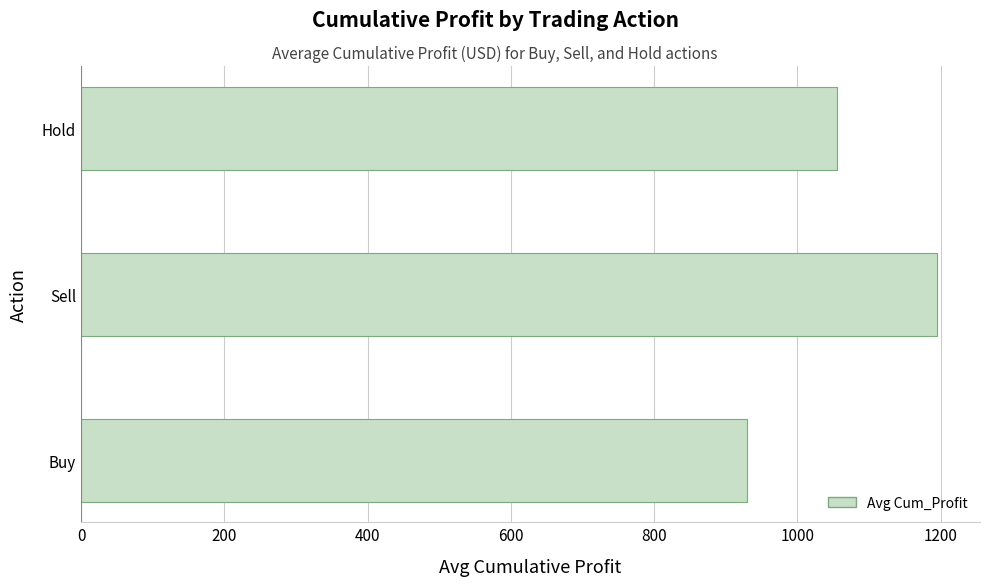

Reading bottom to top, what are all the values shown in this chart?

929.4	1195.0	1055.2